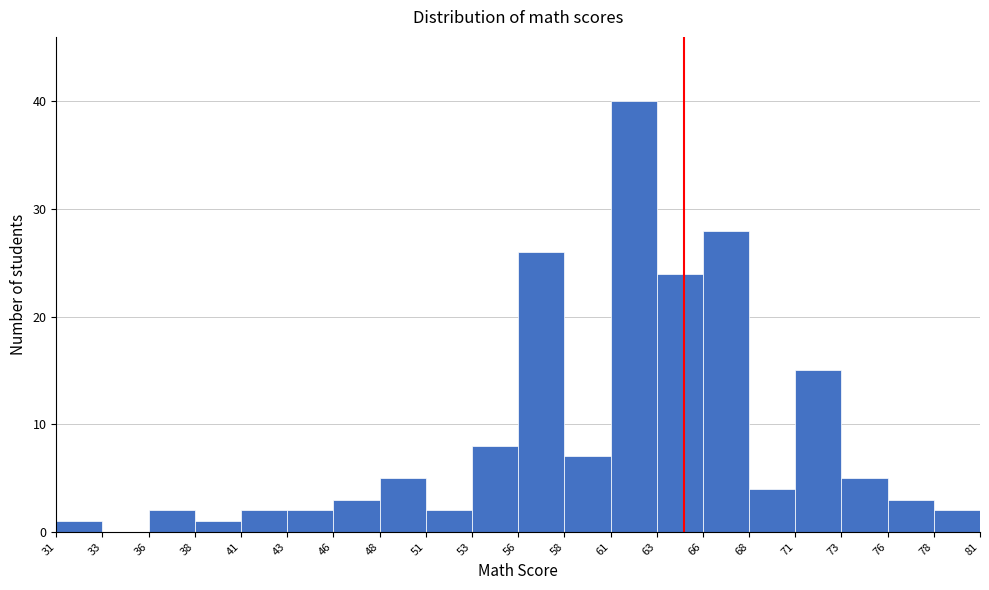

Over which range of the x-axis is the bar tallest?

61 to 63